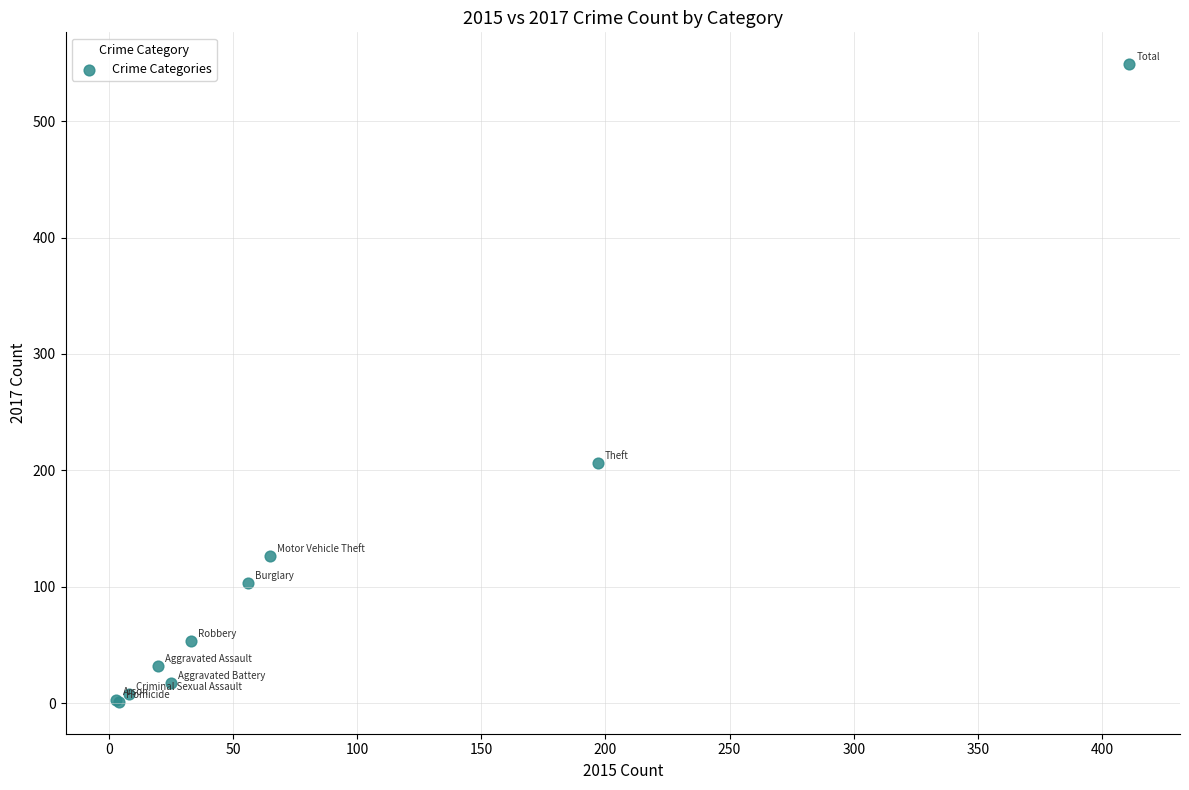

What Y value in the scatter plot is closest to 275?

206